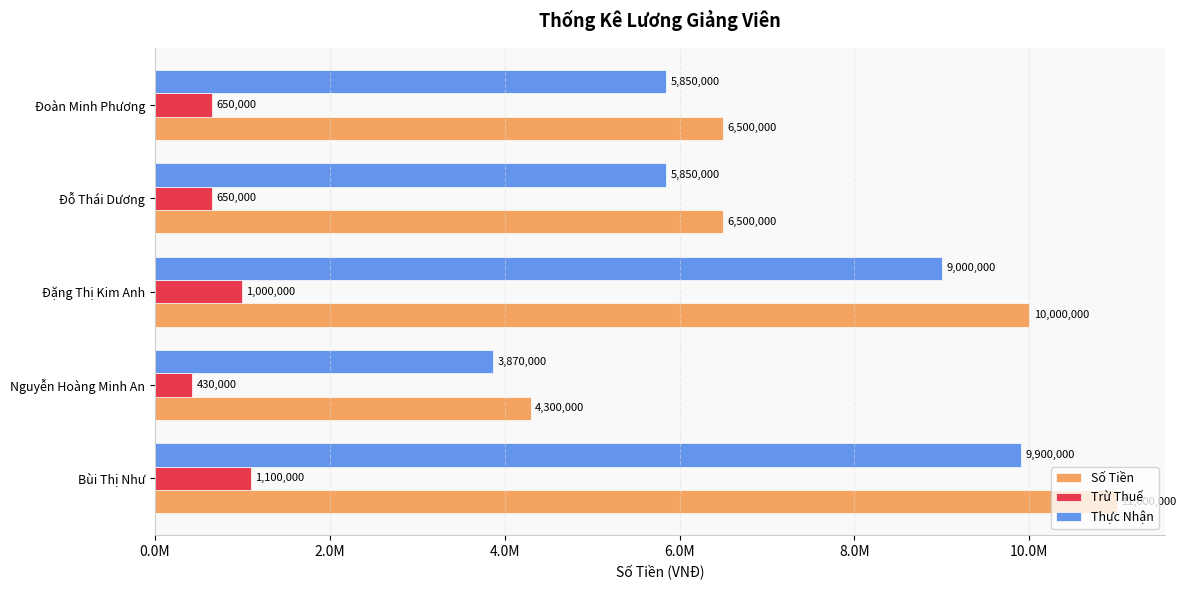

Which series has the largest total across all categories?

Số Tiền